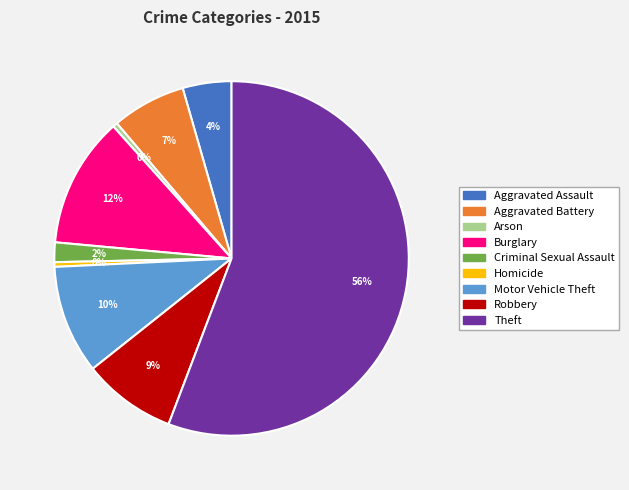

Combined, do Criminal Sexual Assault and Theft account for over 50%?

Yes